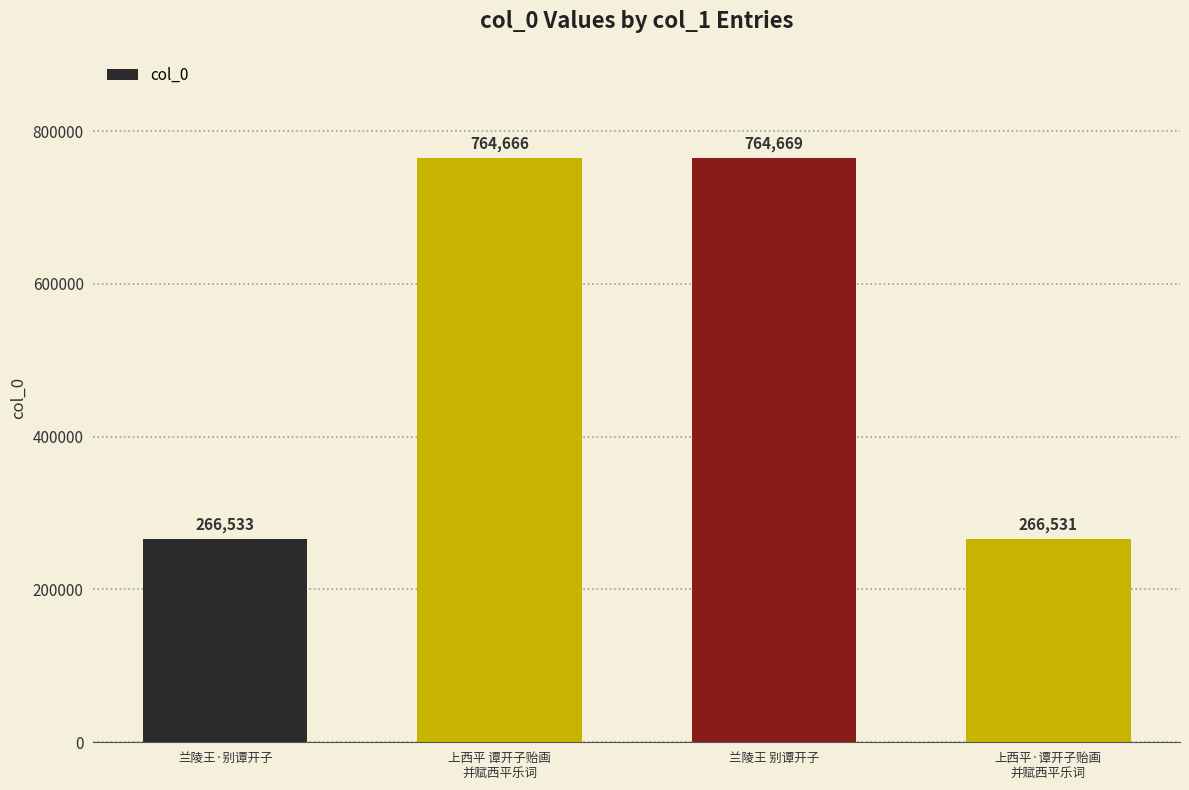

True or false: the data shows 1113671 at 兰陵王 别谭开子.

False